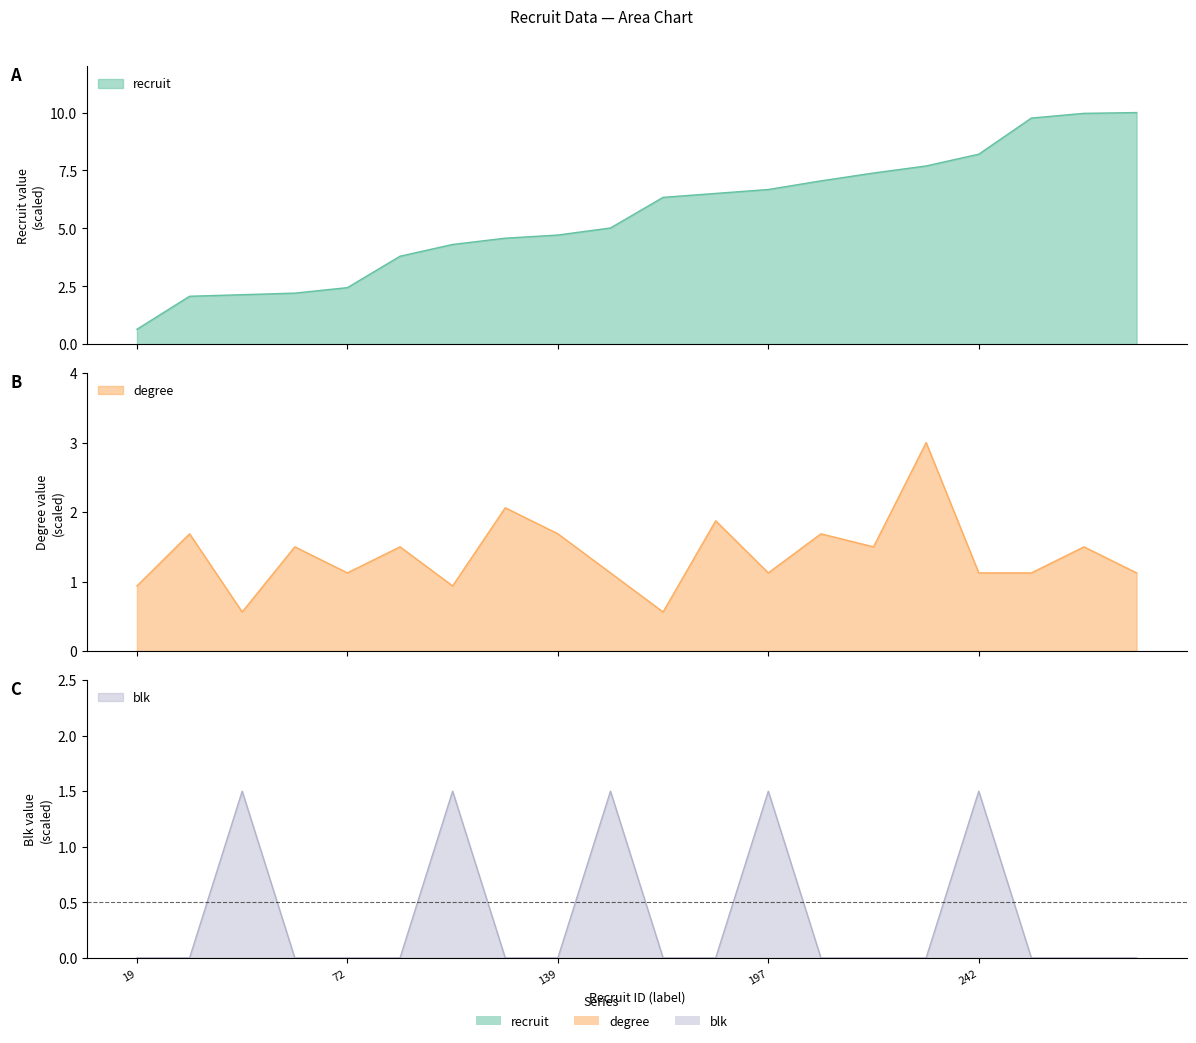

The recruit series shows 6.5 at 192. True or false?

True